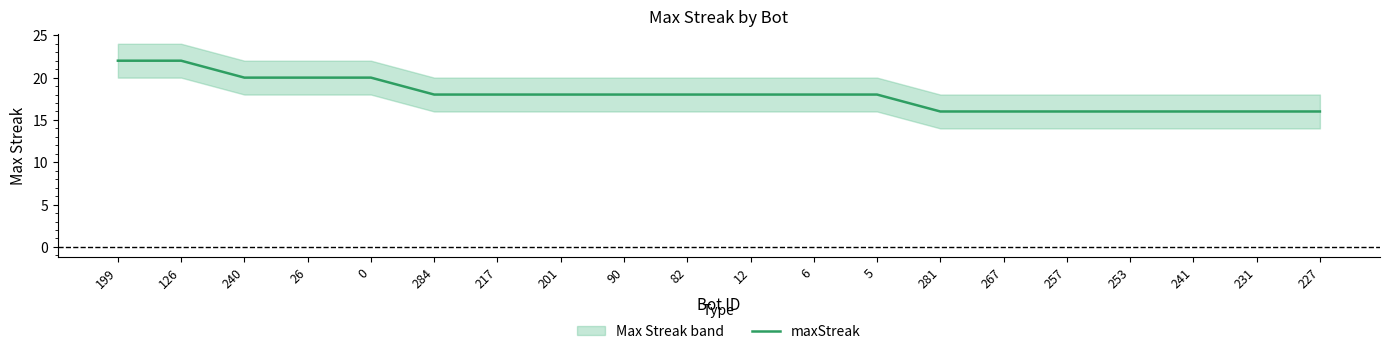

Where is the data nearest to the value 19?

240